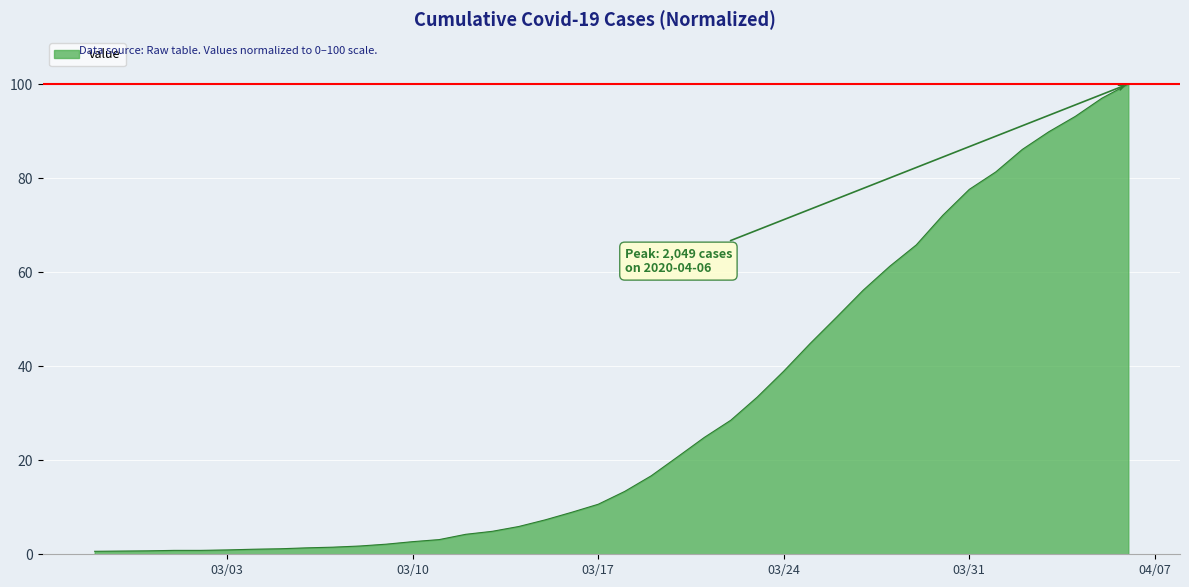

What is the difference between the maximum and minimum values?

99.4